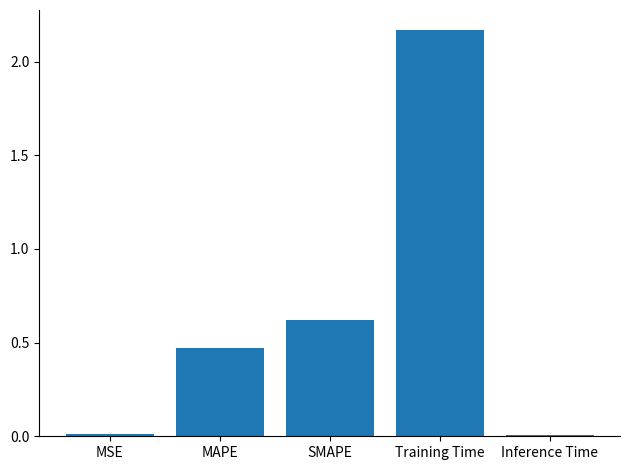

What is the change in value from SMAPE to Training Time?

+1.5